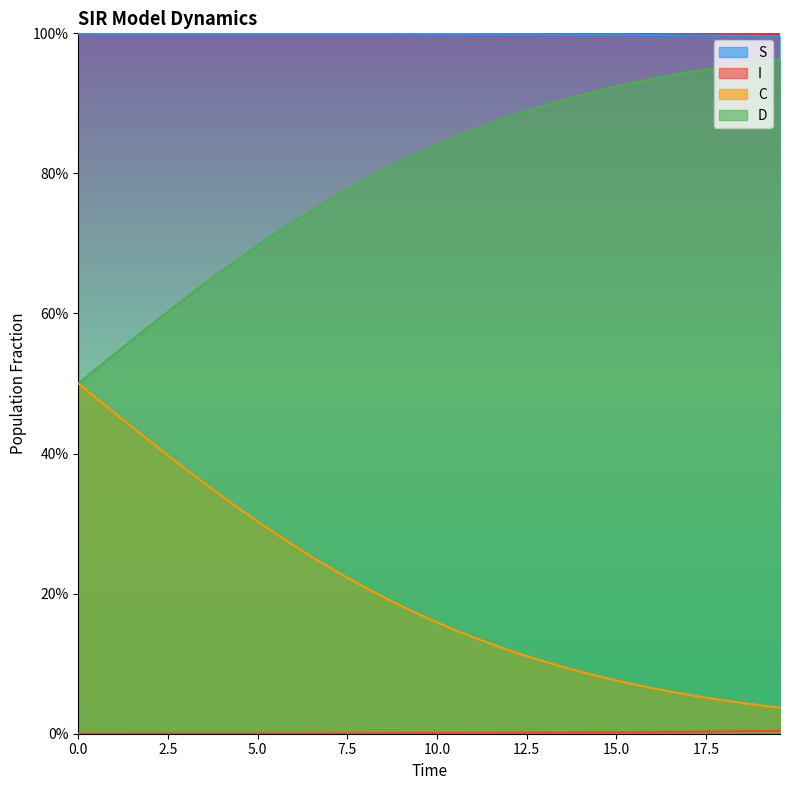

At how many categories does at least one series exceed 0?

40